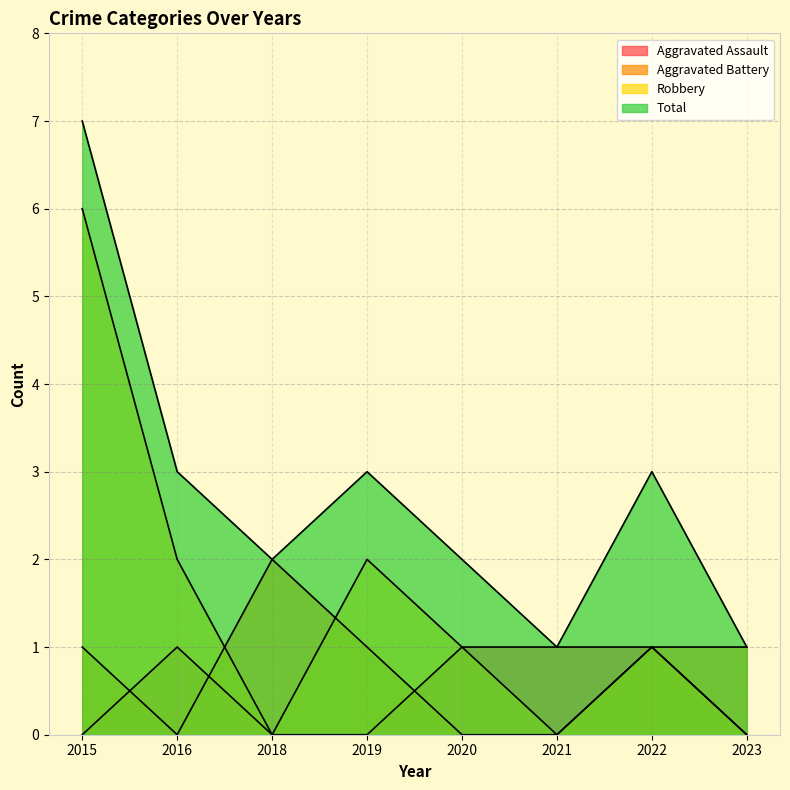

At which label does Aggravated Battery first exceed 1?

2018